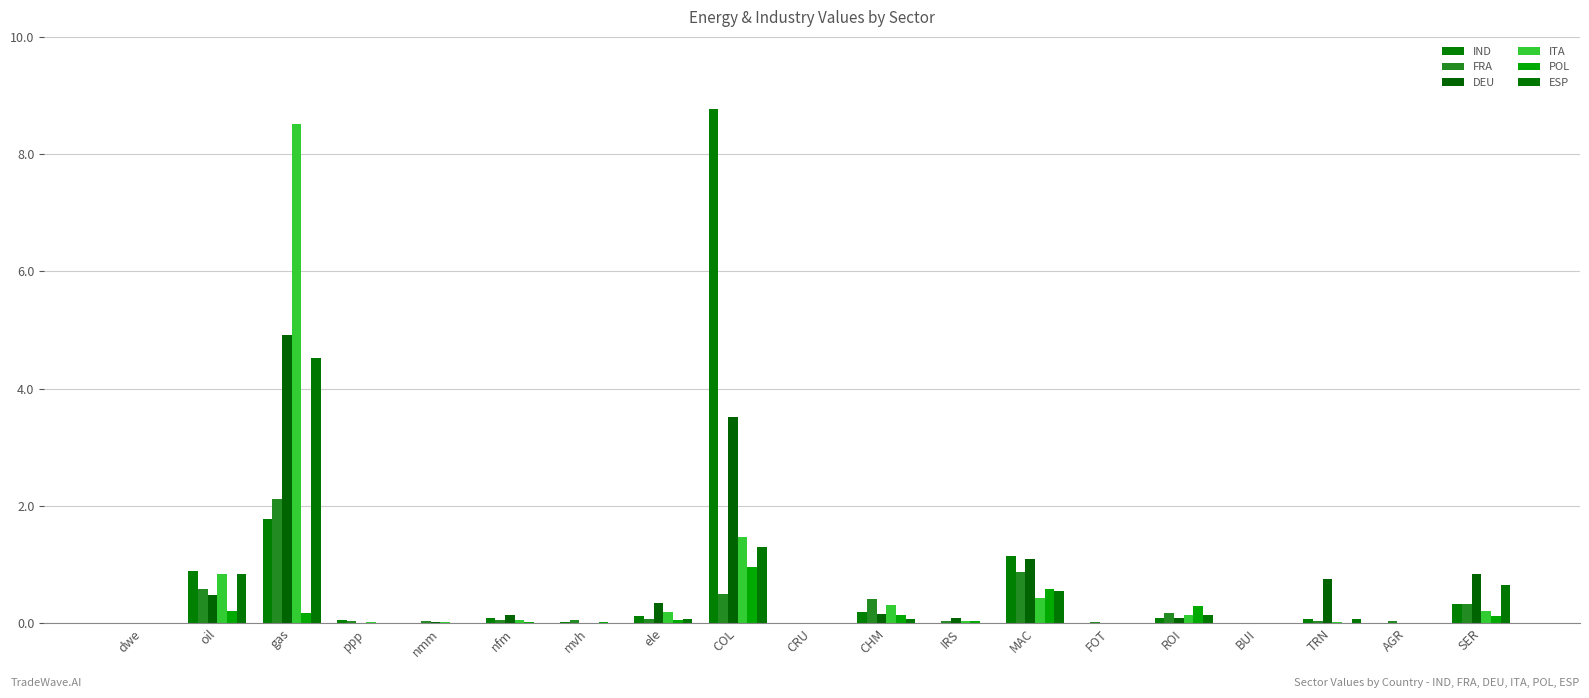

Where is ITA nearest to the value 4?

COL